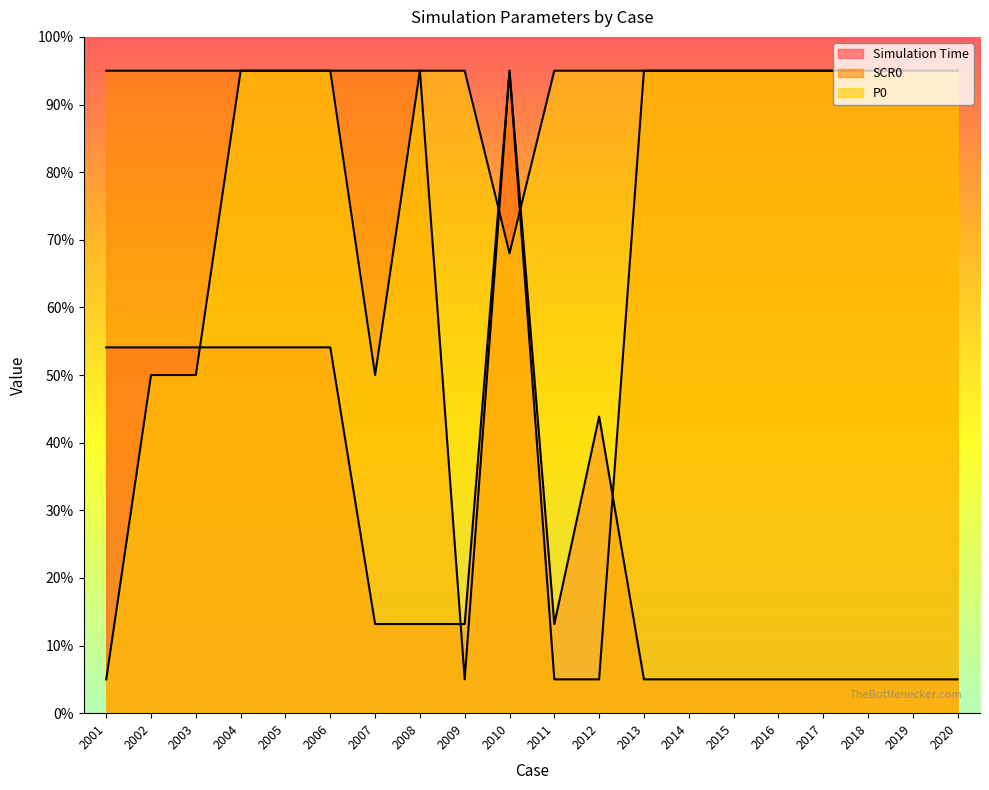

What is the difference between the SCR0 values at 2015 and 2011?

90.0